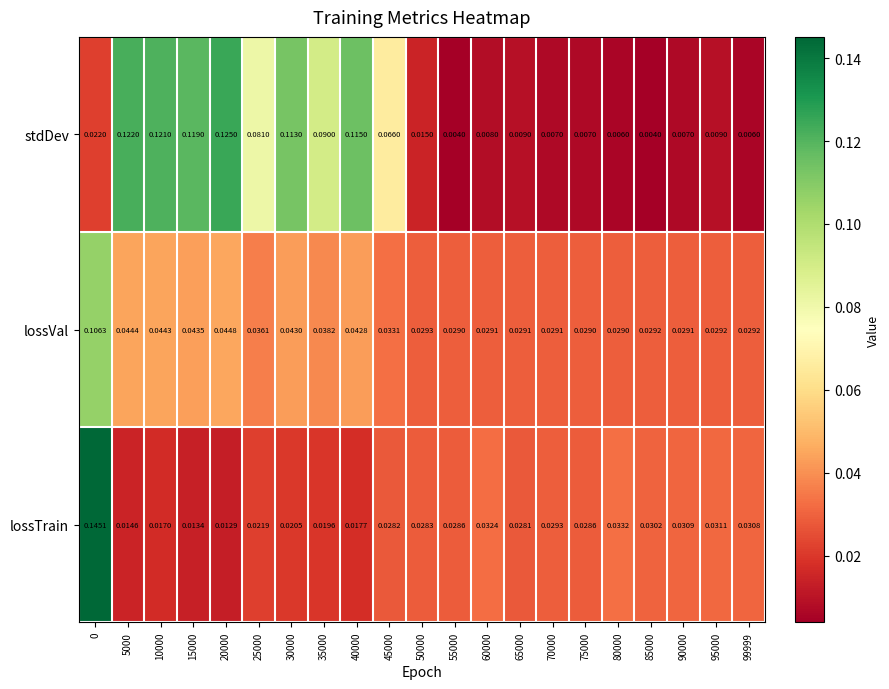

Which series has the largest range (max minus min)?

lossTrain